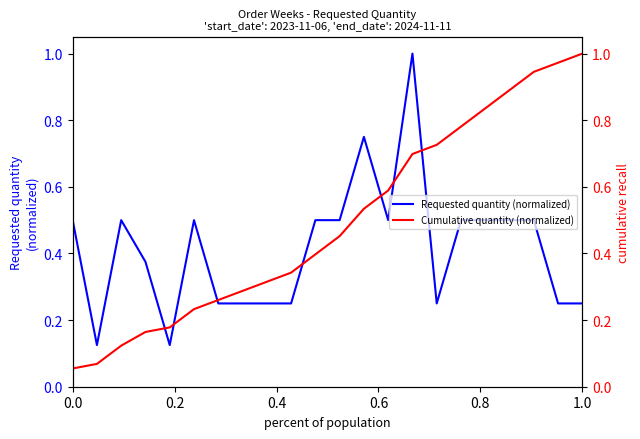

Count the number of categories in the chart.

22